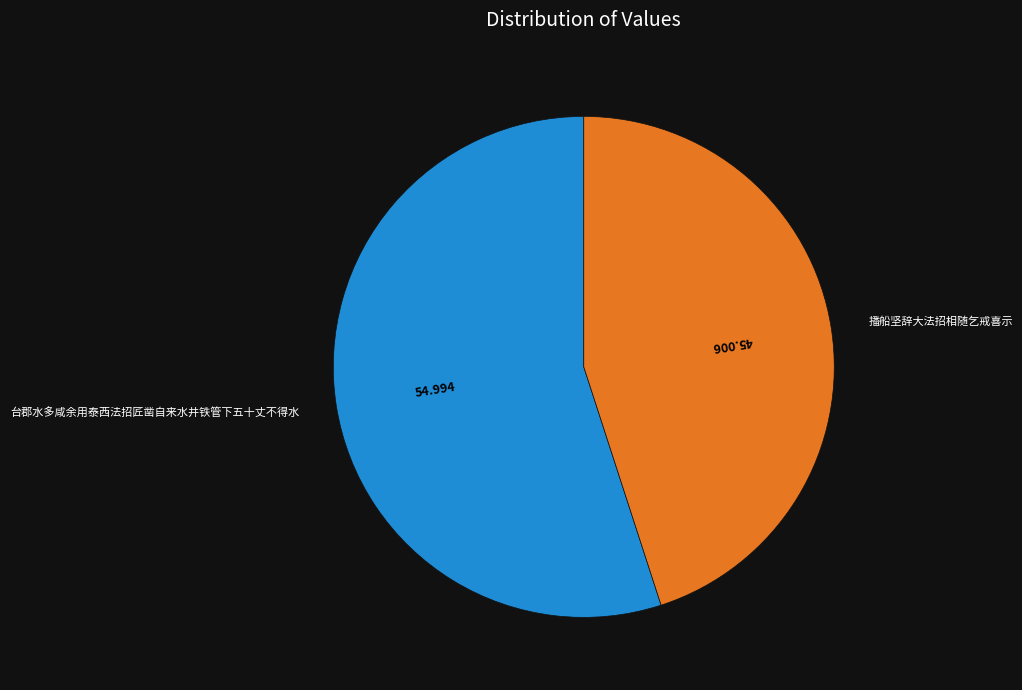

Which category has the smallest portion of the pie?

播船坚辞大法招相随乞戒喜示